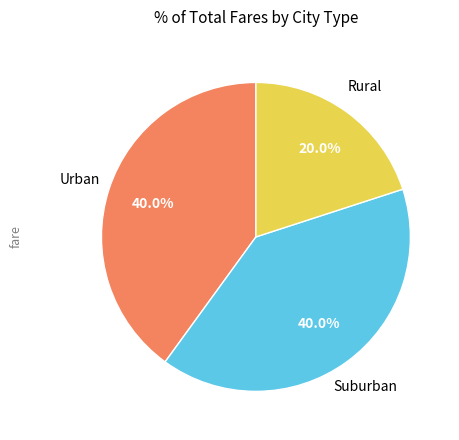

Is there a majority slice in this chart?

No